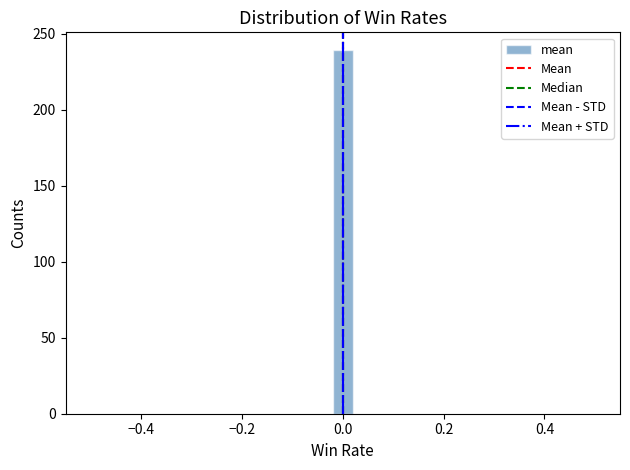

Read against the x-axis, roughly where is the centre of the tallest bar?

0.00